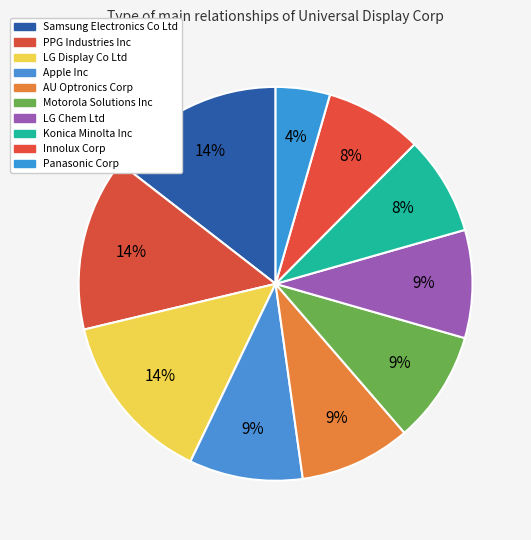

Count the number of slices in the pie.

10